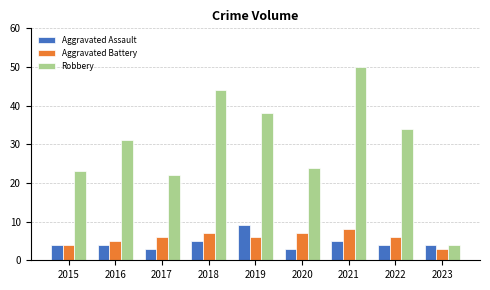

Count the number of categories in the chart.

9